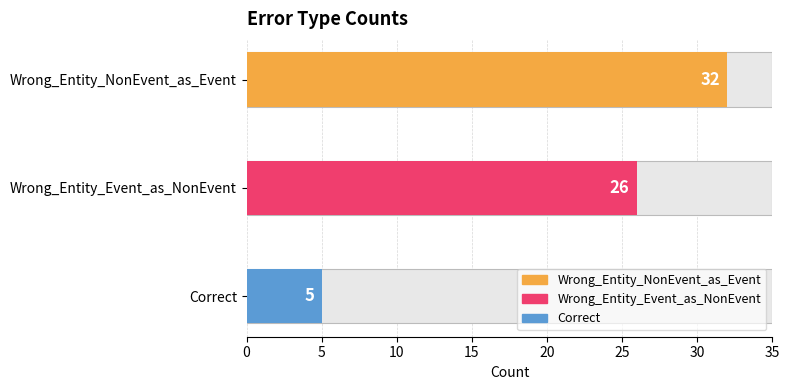

Does the chart contain stacked bars?

No